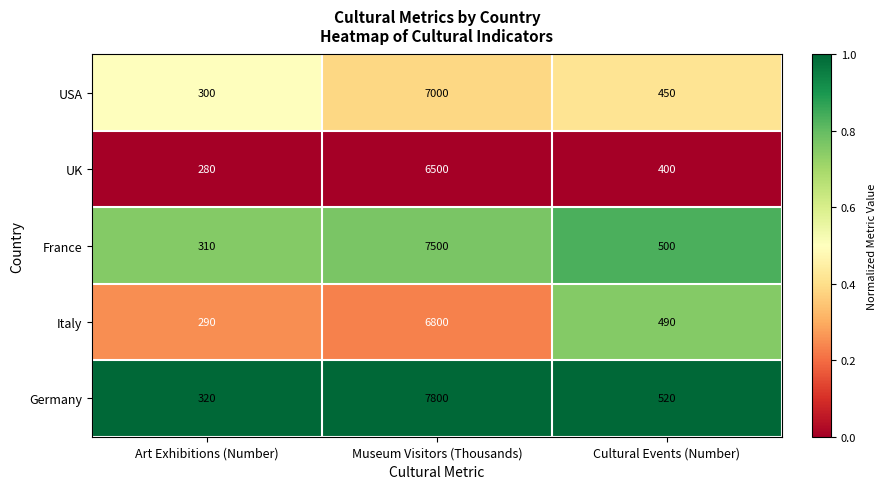

The UK series shows 9762 at Museum Visitors (Thousands). True or false?

False